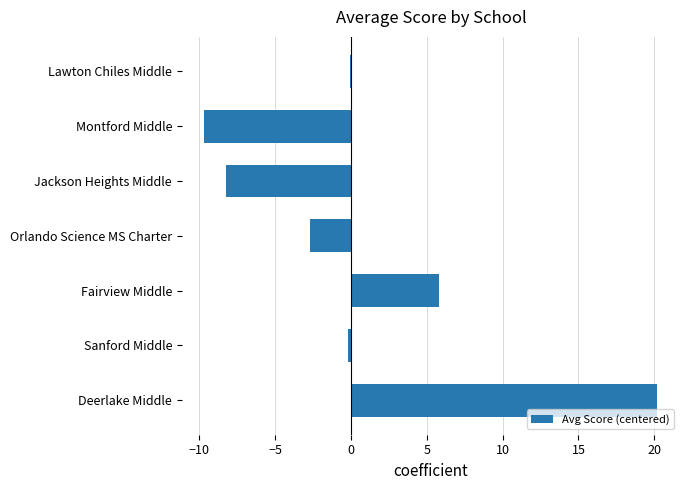

Where is the data nearest to the value 5?

Fairview Middle